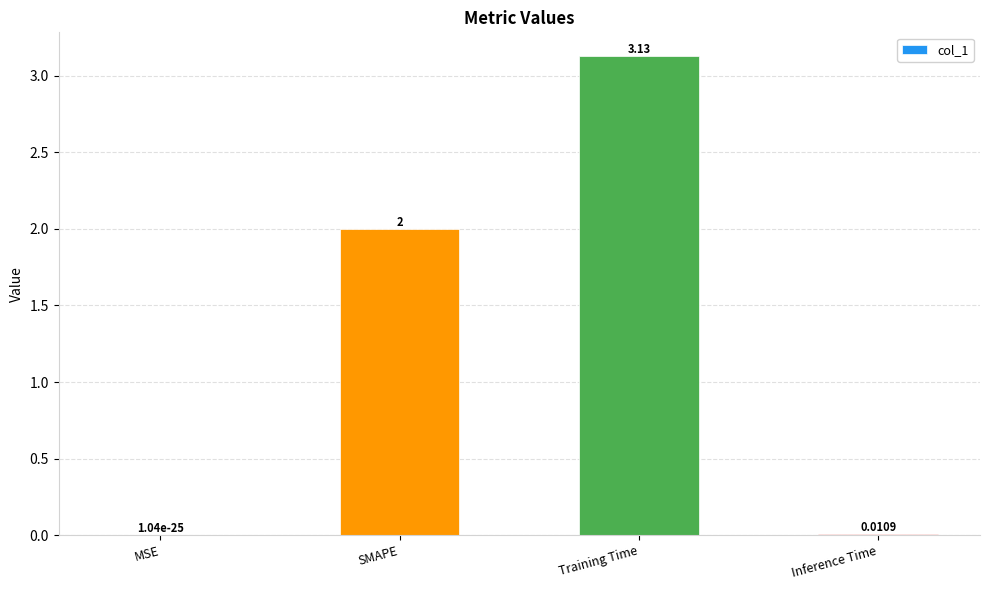

At which category does the chart reach its peak across all series?

Training Time